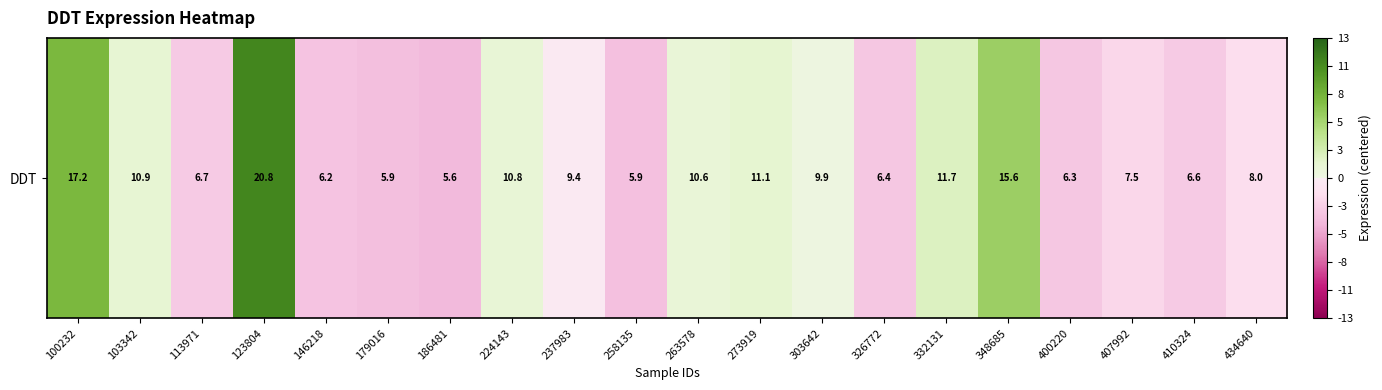

Rank the categories by value from lowest to highest.

186481, 179016, 258135, 146218, 400220, 326772, 410324, 113971, 407992, 434640, 237983, 303642, 263578, 224143, 103342, 273919, 332131, 348685, 100232, 123804